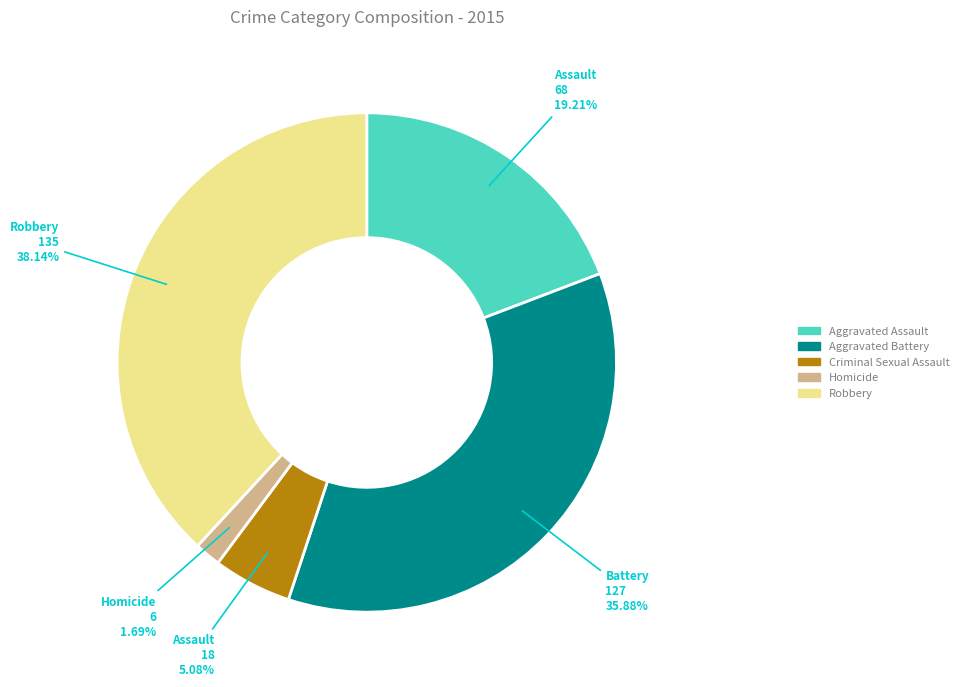

To the nearest percent, what is the difference between the largest and smallest slice percentages?

36%